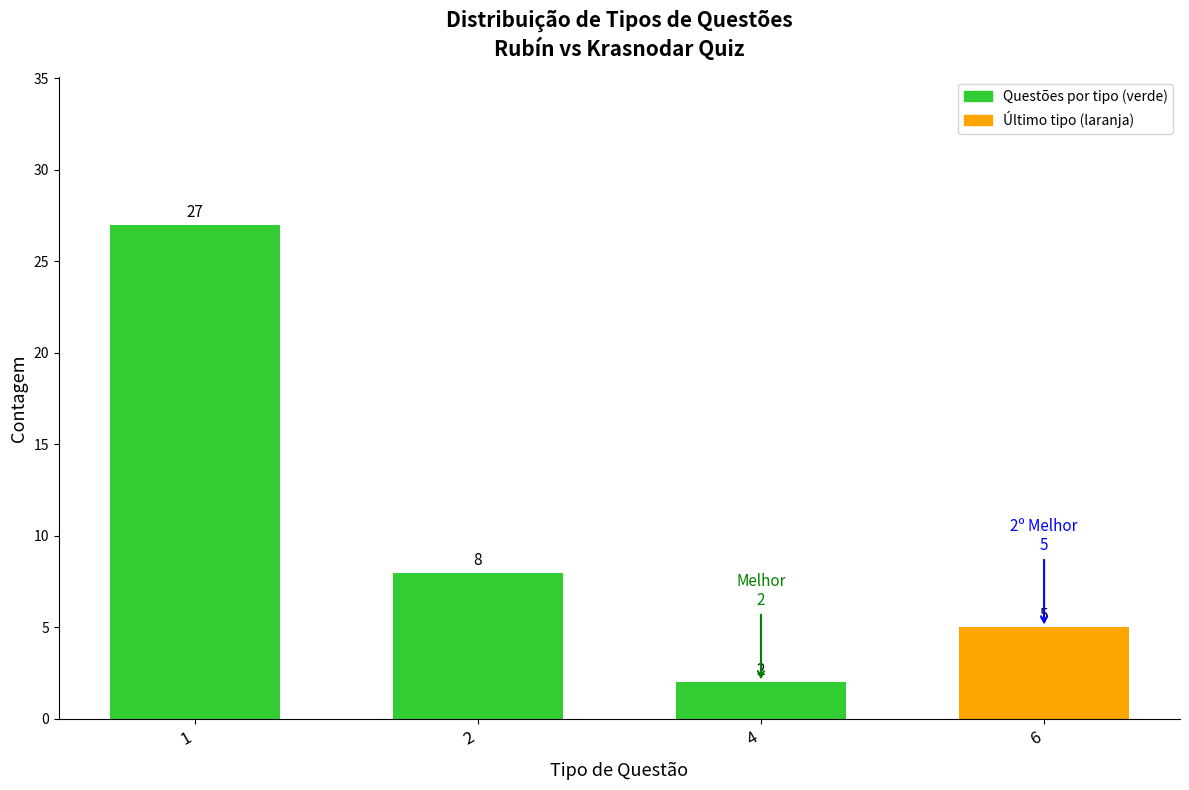

Rank the categories by value from highest to lowest.

1, 2, 6, 4